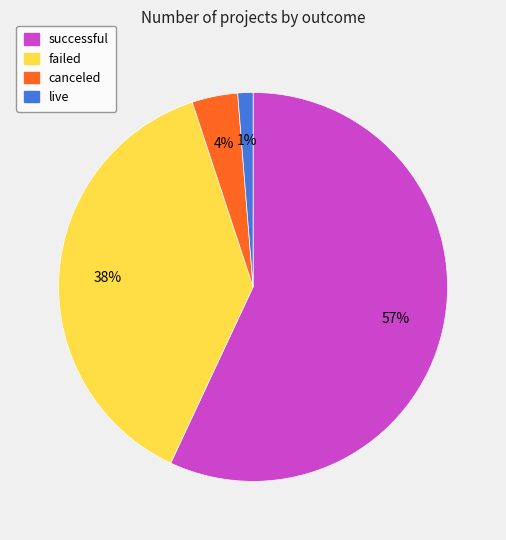

To the nearest percent, what is the difference between the failed and live slice percentages?

37%